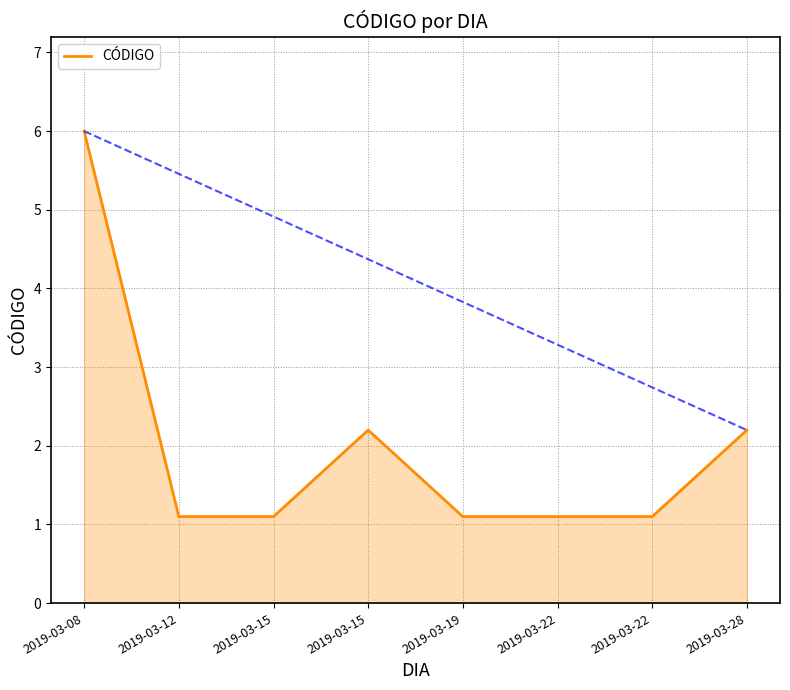

How many lines are shown in the chart?

1